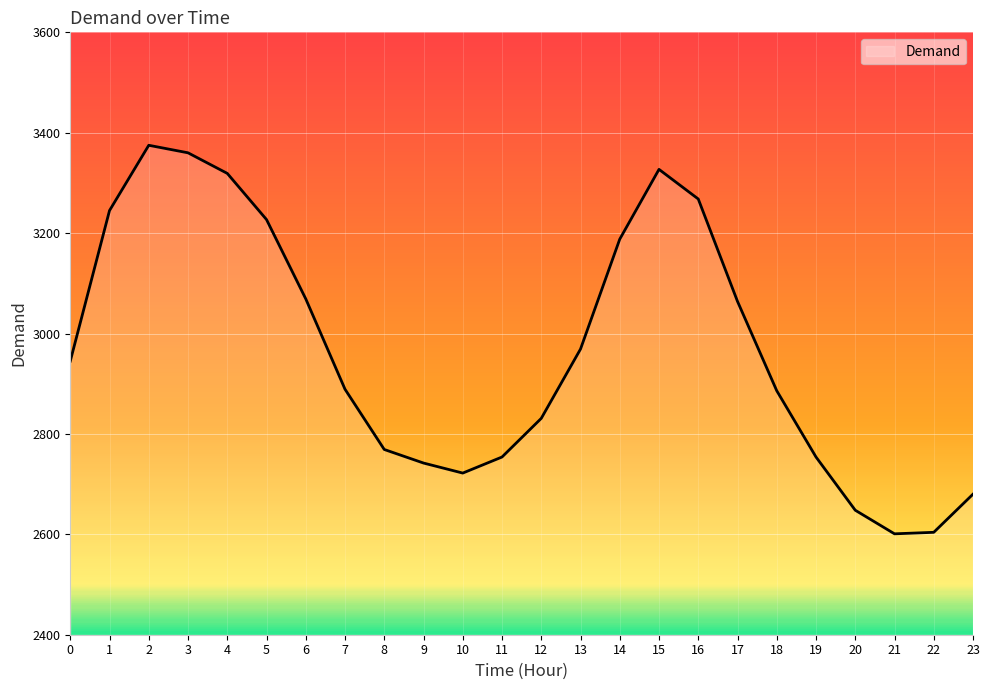

What is the sum of all values?

71236